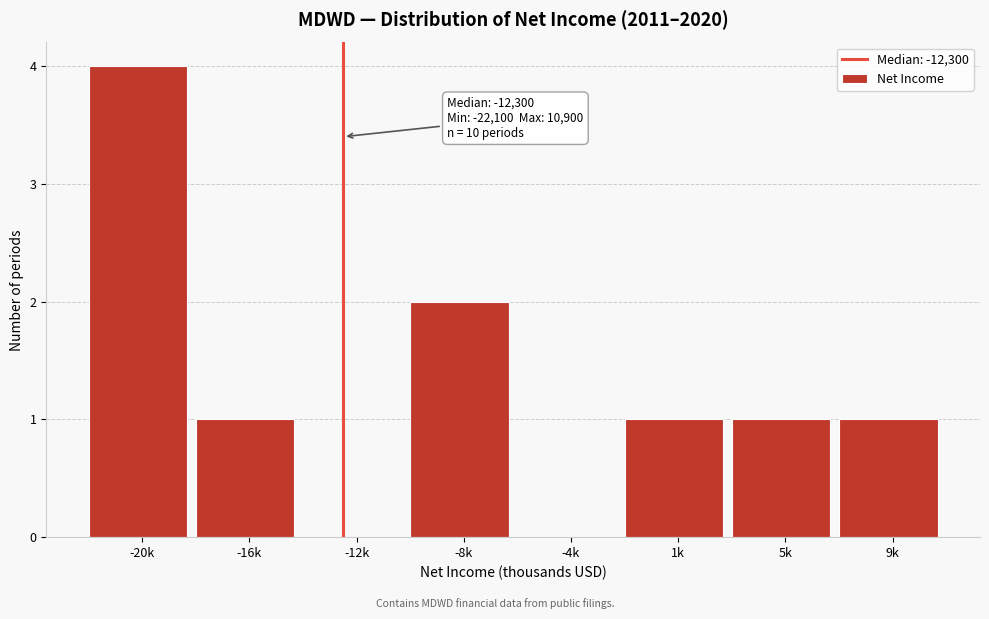

Reading right to left, what are all the values shown in this chart?

9k=1	5k=1	1k=1	-4k=0	-8k=2	-12k=0	-16k=1	-20k=4